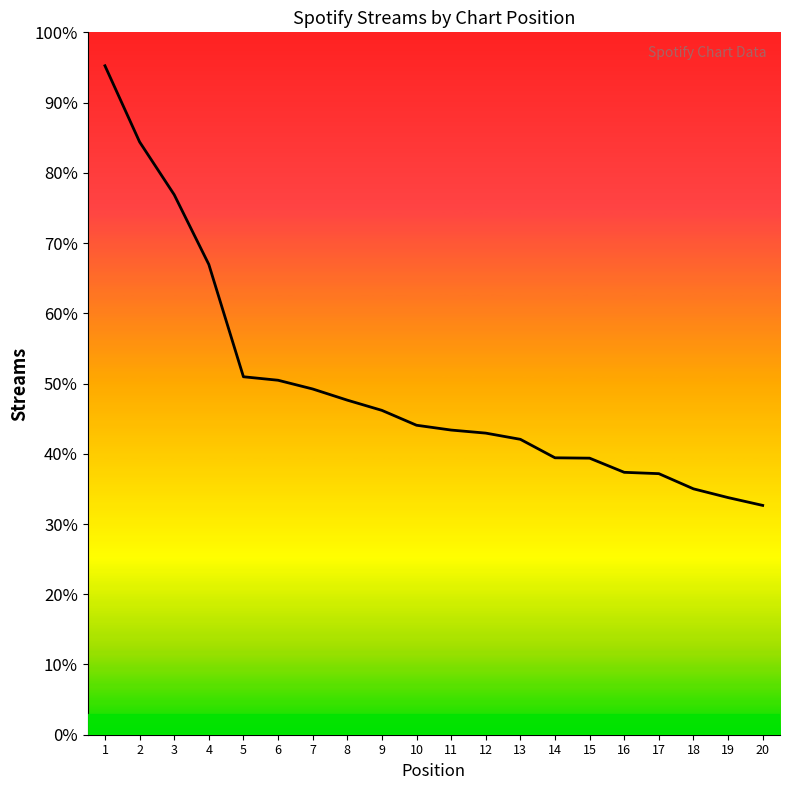

Does the chart display data point markers on the line(s)?

No